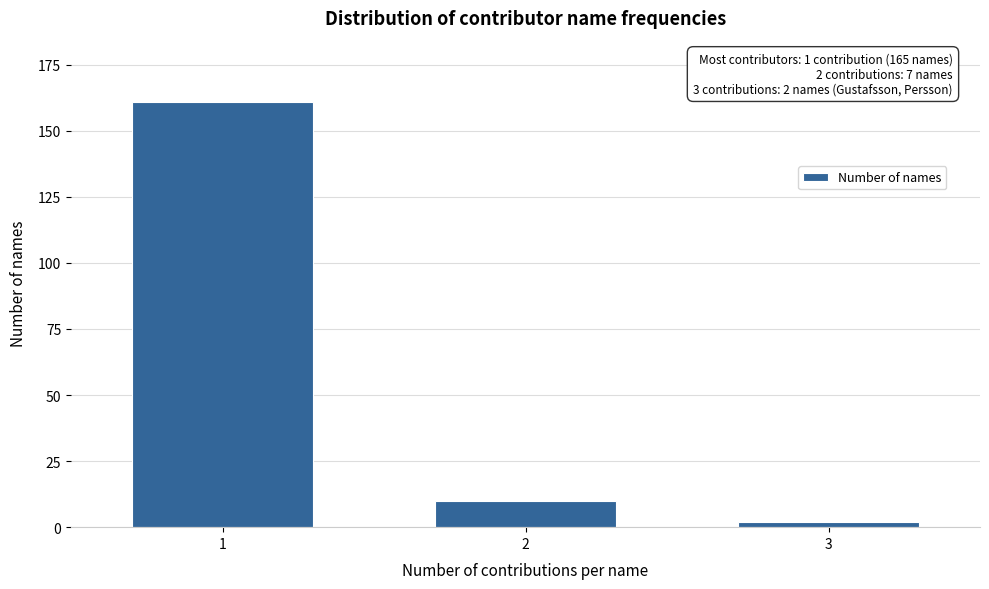

Reading left to right, what are all the values shown in this chart?

1=161	2=10	3=2